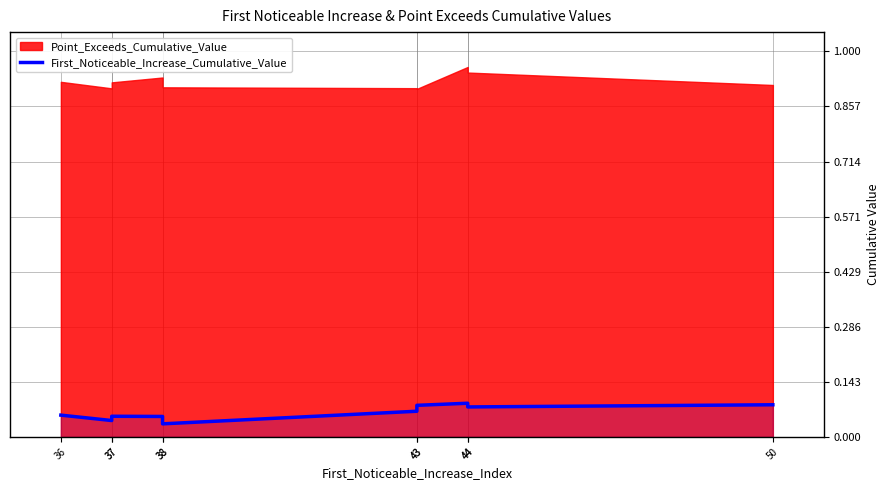

Which label corresponds to the largest value in the chart?

44